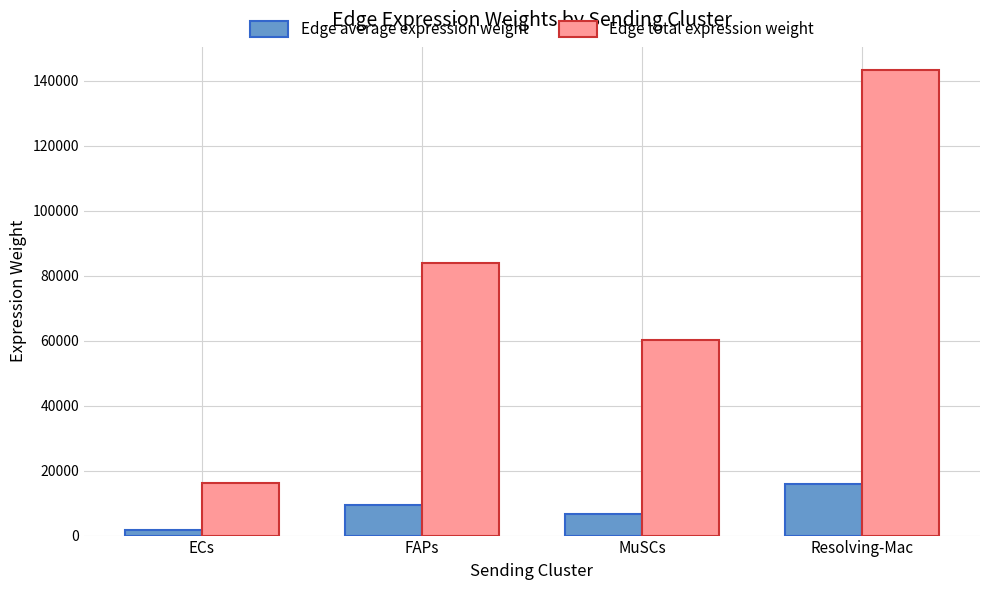

True or false: Edge average expression weight has a value of 15916.0 at Resolving-Mac.

True